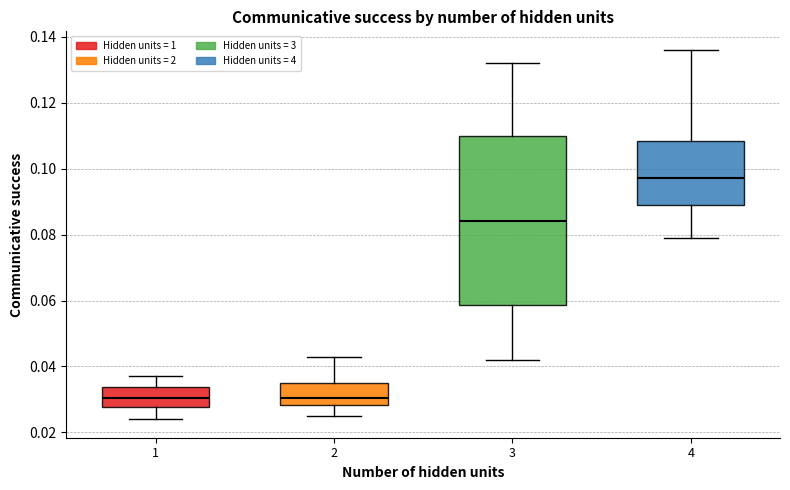

Where is the lower edge of the box at x = 4 on the y-axis? The values are not printed on the chart, so give them approximately, as read against the axis.

0.090